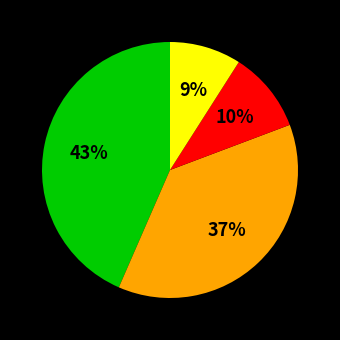

Is there a majority slice in this chart?

No